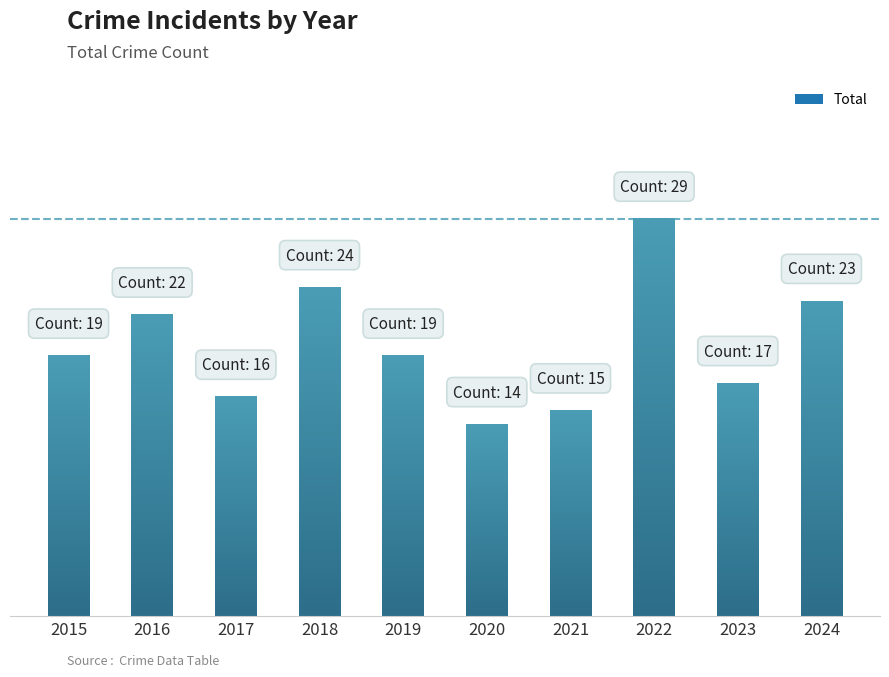

Reading left to right, transcribe all the data shown in this chart.

2015=19	2016=22	2017=16	2018=24	2019=19	2020=14	2021=15	2022=29	2023=17	2024=23